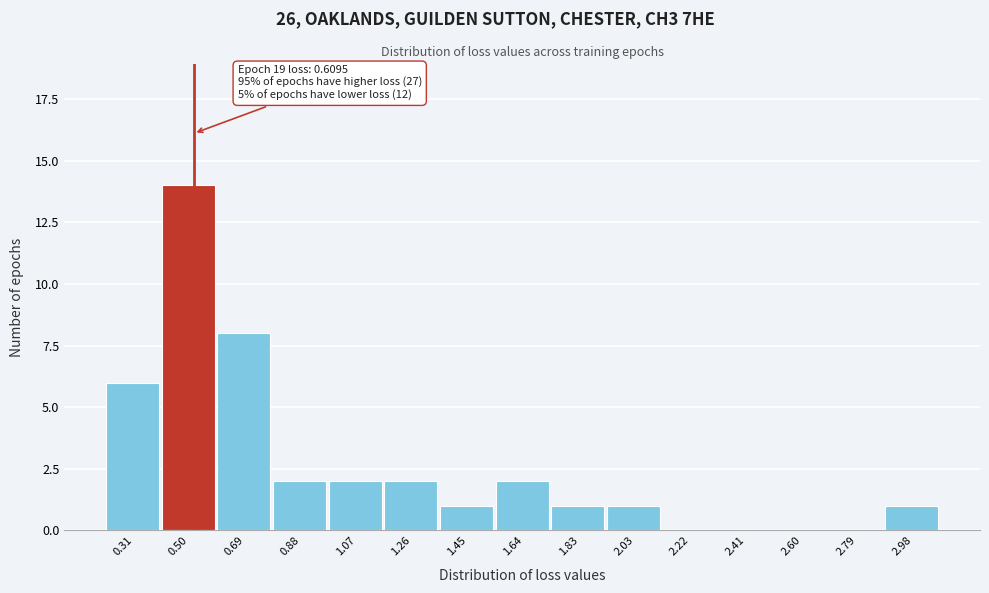

Reading left to right, list all the values displayed in this chart.

0.31=6	0.50=14	0.69=8	0.88=2	1.07=2	1.26=2	1.45=1	1.64=2	1.83=1	2.03=1	2.22=0	2.41=0	2.60=0	2.79=0	2.98=1